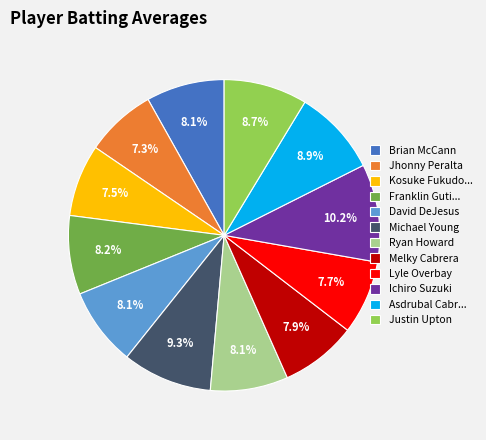

What portion of the pie excludes Michael Young?

90.7%